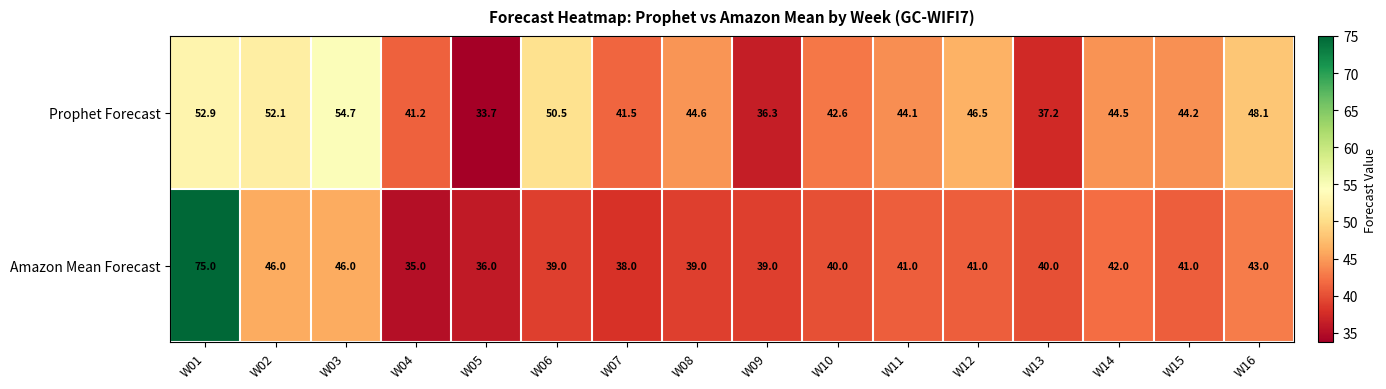

Read the Prophet Forecast value at W13.

37.2